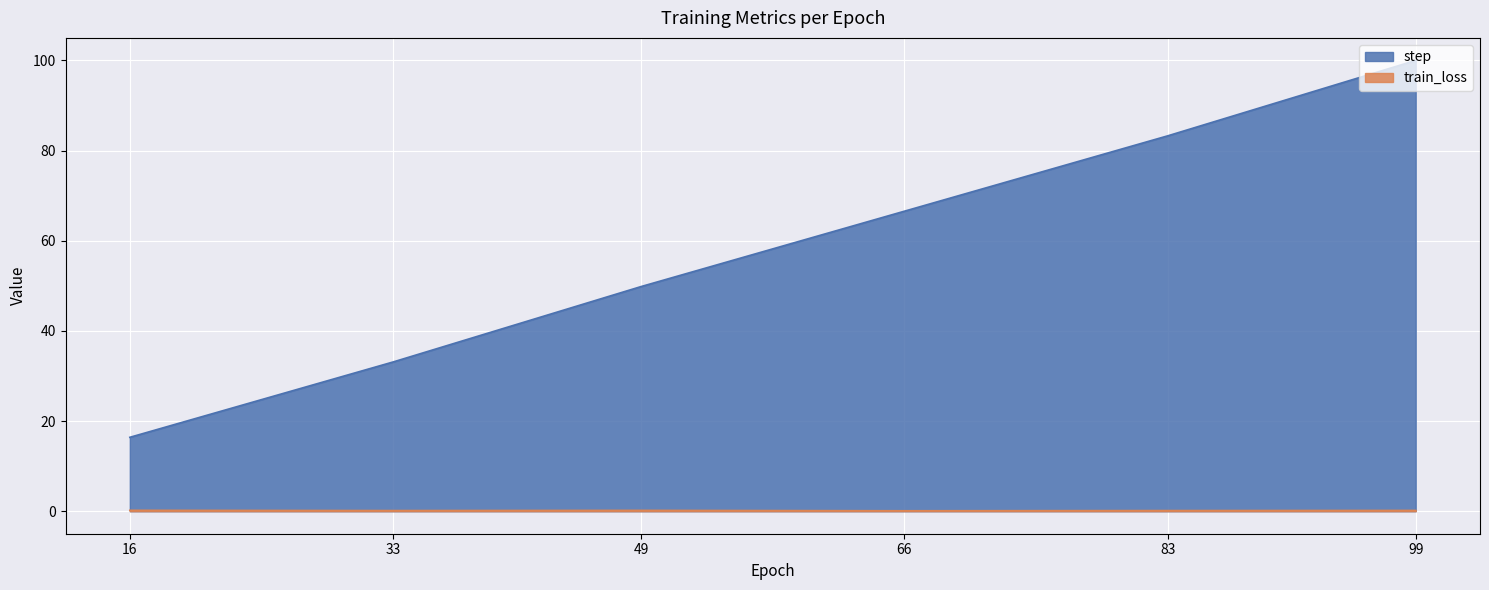

What is the total value across all series at 33?

33.2